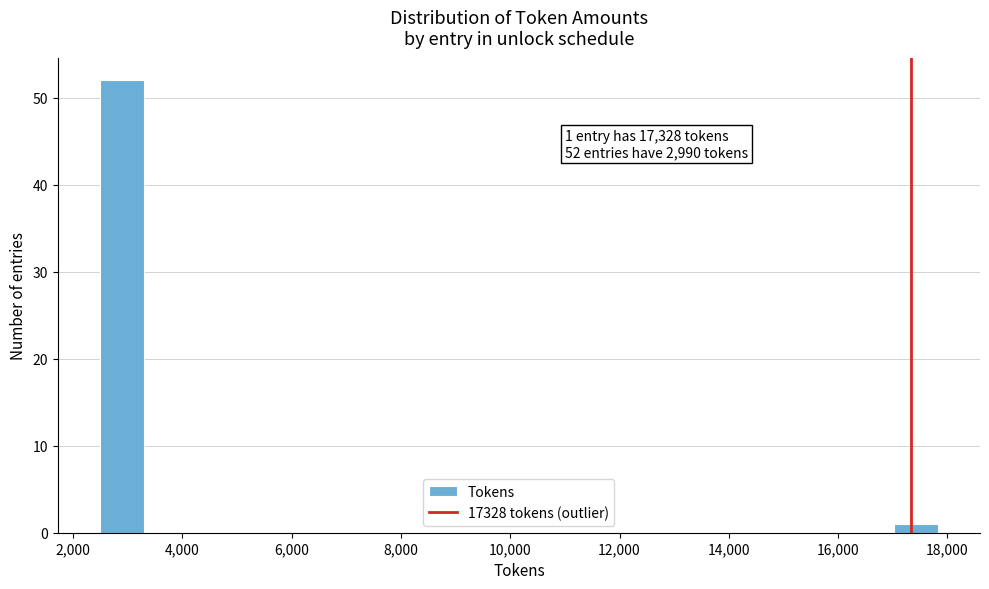

Over which range of the x-axis is the bar tallest?

2400 to 3200